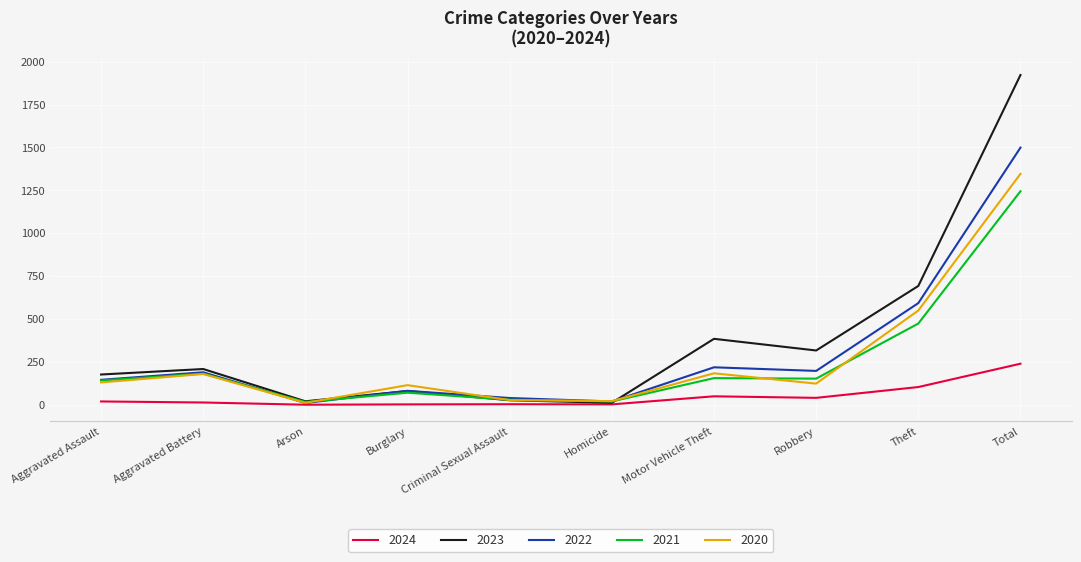

True or false: 2020 and 2023 intersect in this chart.

True